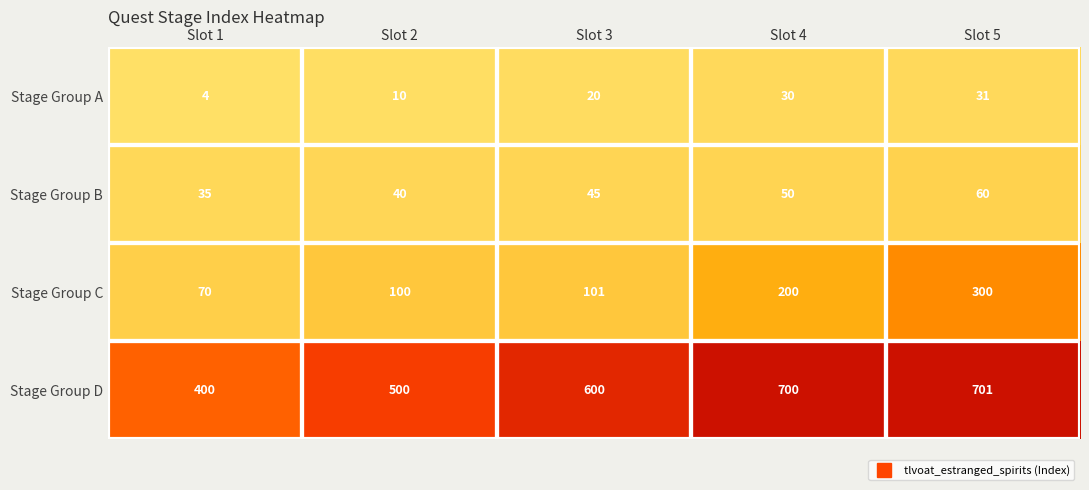

True or false: Stage Group C has a value of 138 at Slot 3.

False